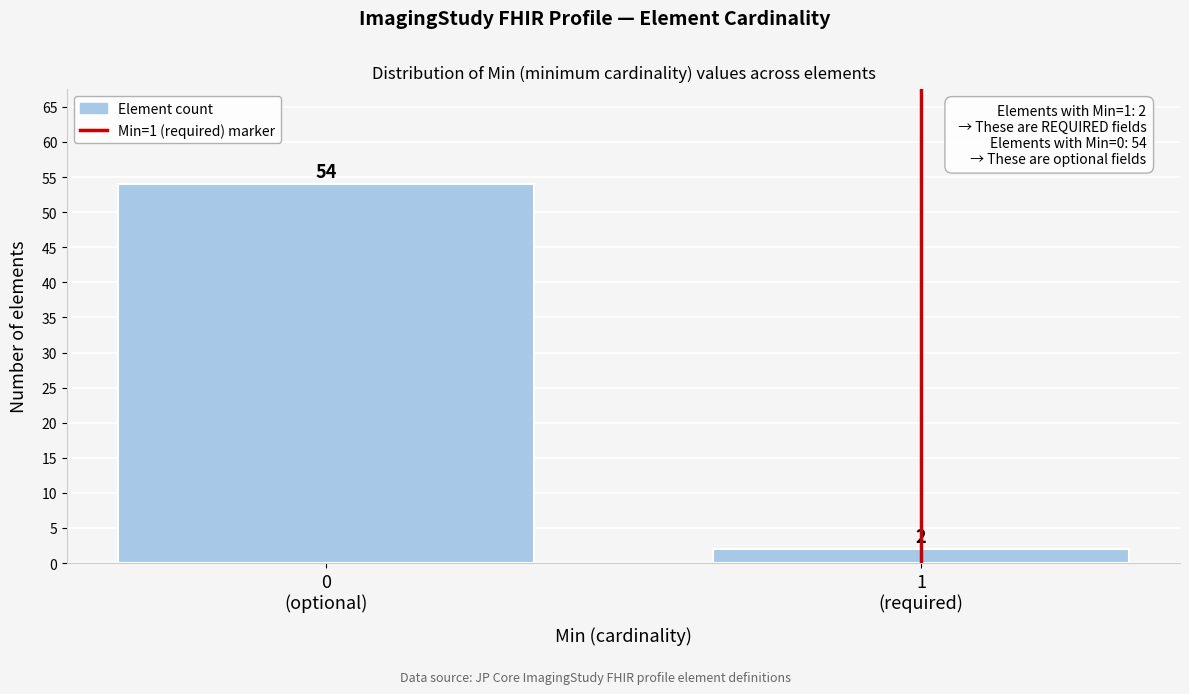

Reading right to left, extract all data points from this chart.

2	54